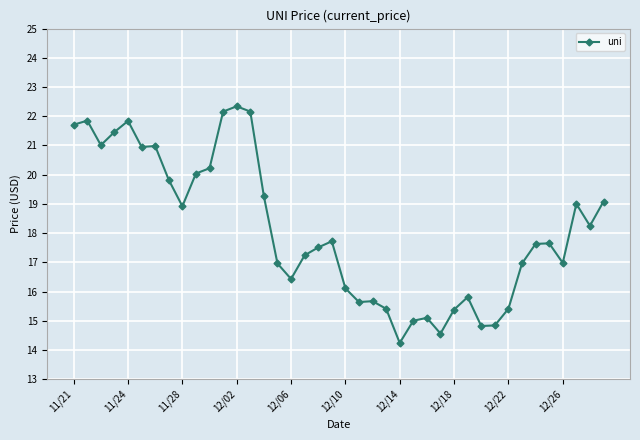

True or false: the data has more than 2 interior local peaks.

True